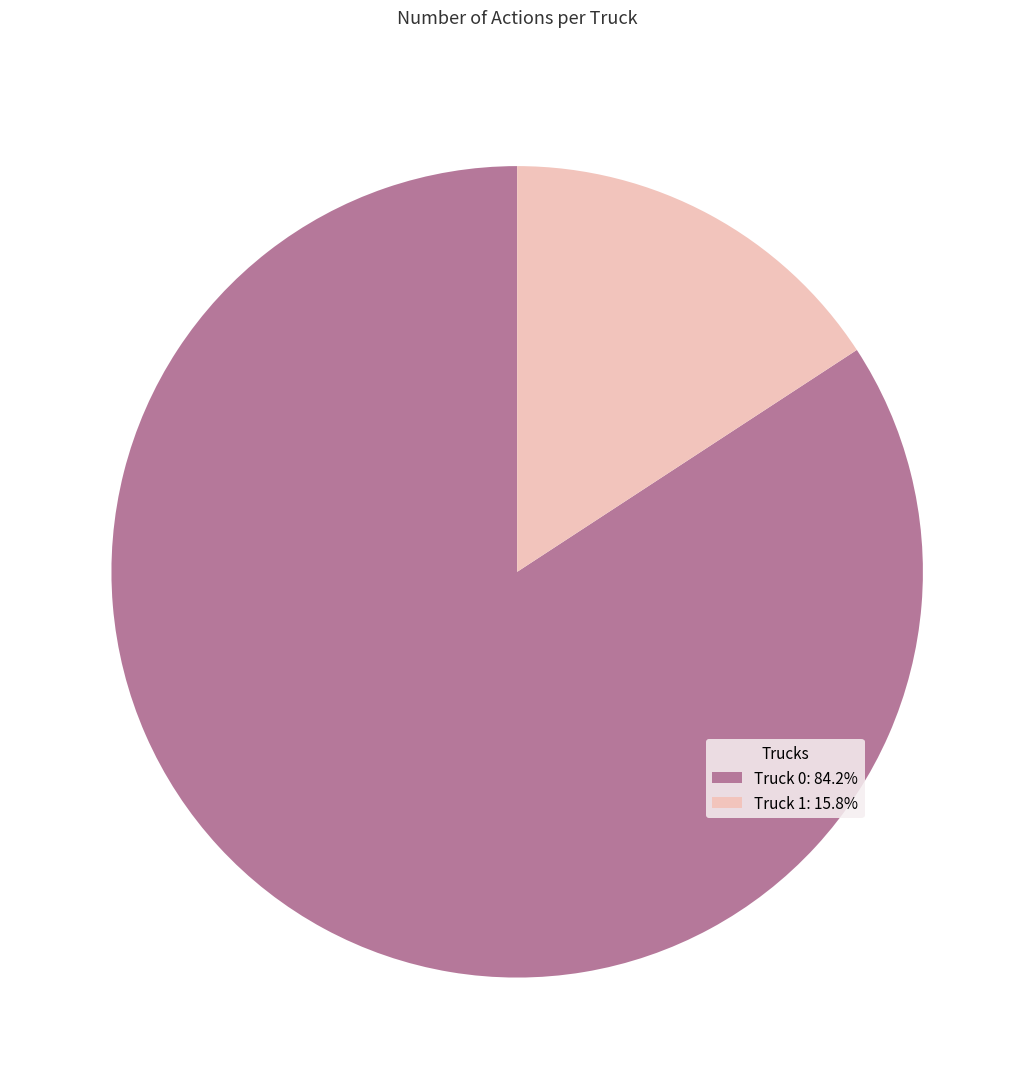

How many slices are in this pie chart?

2